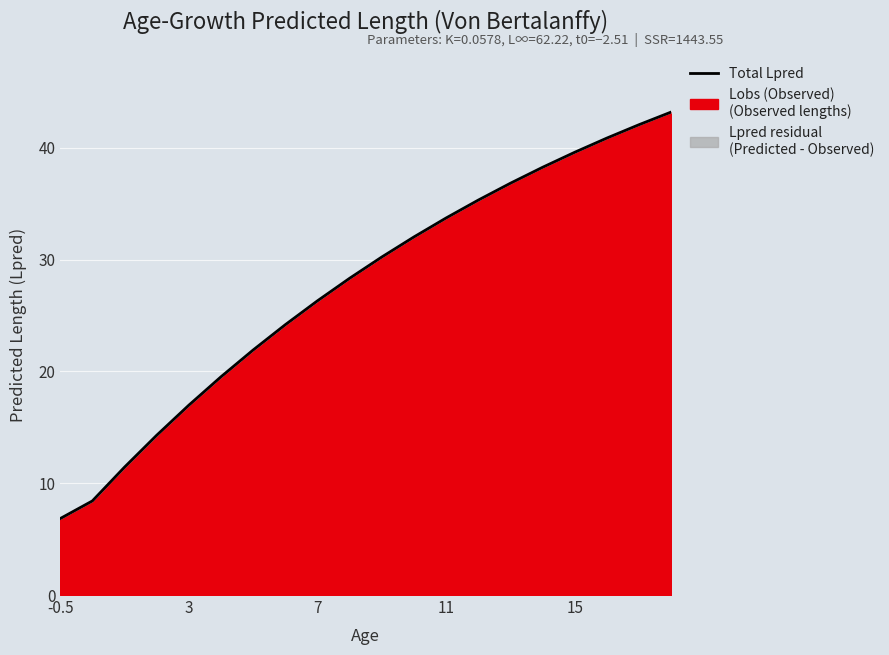

What is the average value?

27.5